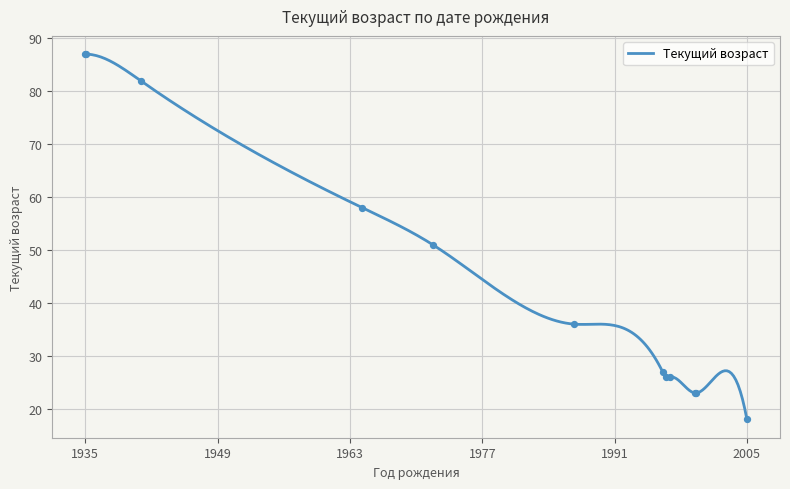

Which has a higher value, 1996-09 or 1935-04?

1935-04